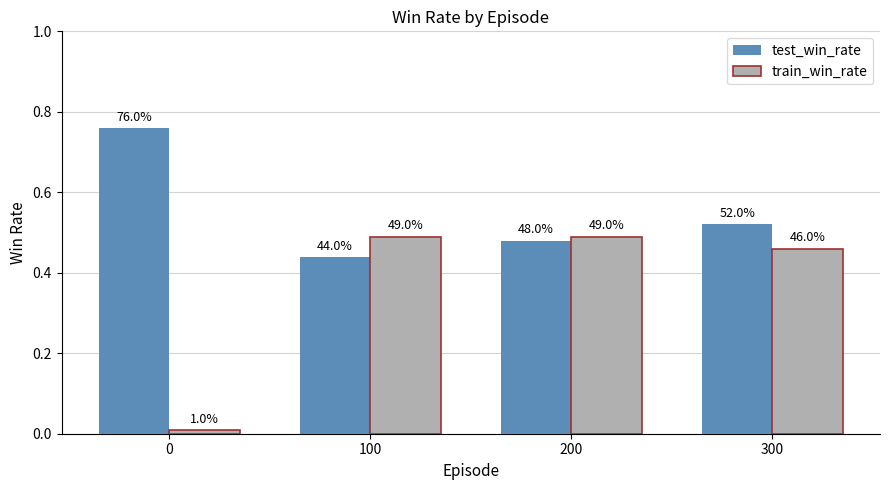

Reading right to left, list all the values displayed in this chart.

test_win_rate: 0.5	0.5	0.4	0.8
train_win_rate: 0.5	0.5	0.5	0.0